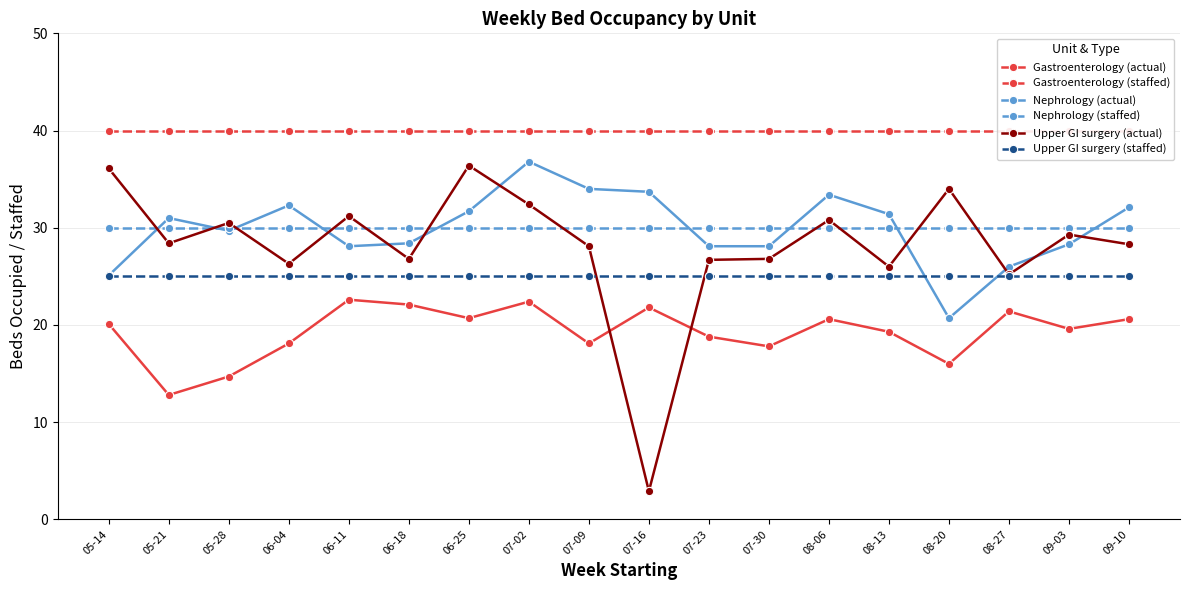

Is this an area chart (filled region under the line)?

No